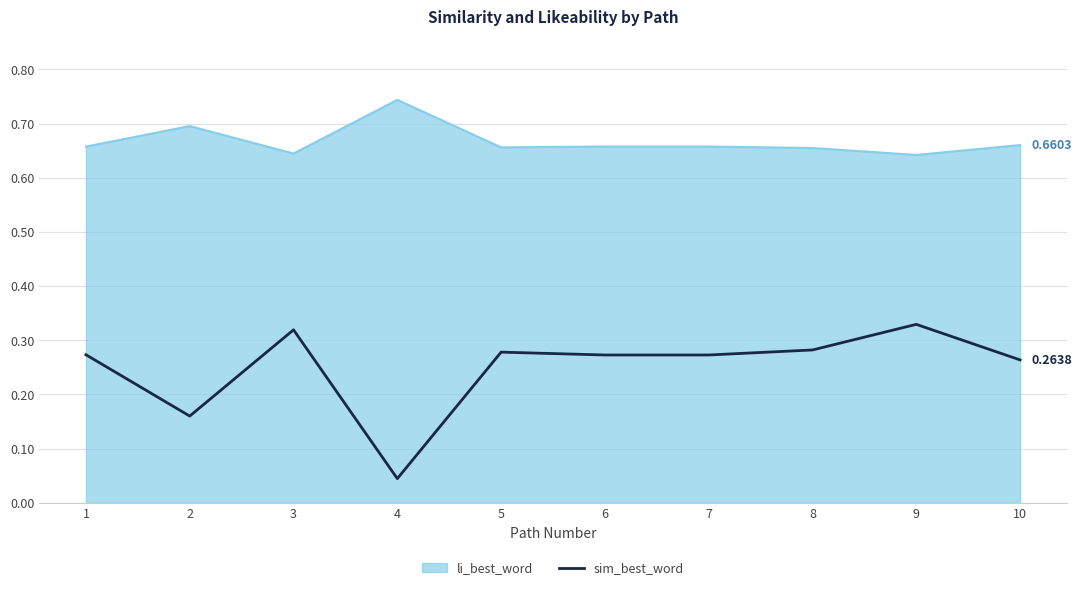

Rank the series by their average value, from highest to lowest.

li_best_word, sim_best_word